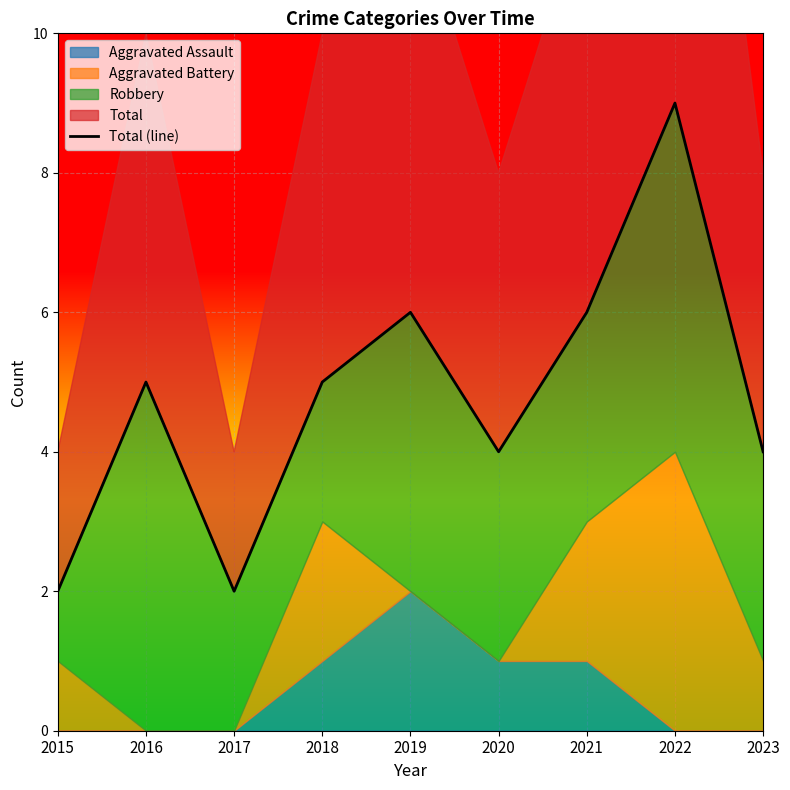

Rank the categories by value from lowest to highest.

2015, 2017, 2020, 2023, 2016, 2018, 2019, 2021, 2022